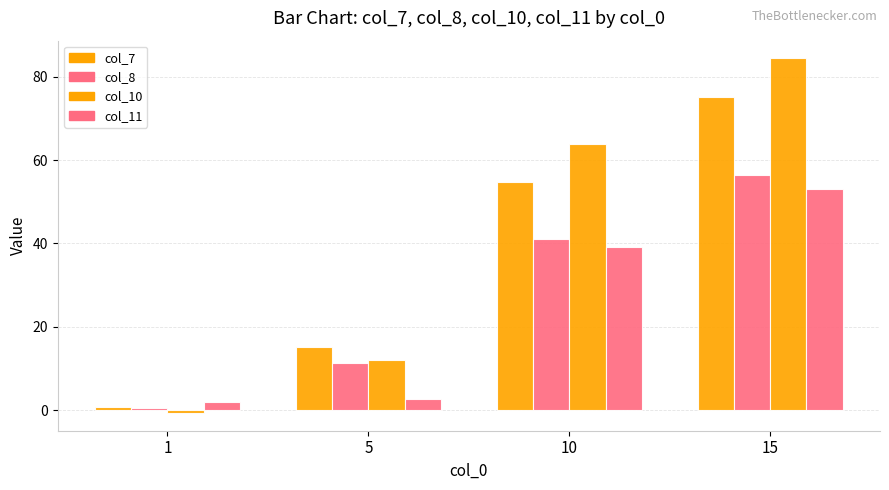

Is the value of col_10 at 1 greater than the value of col_7 at 5?

No